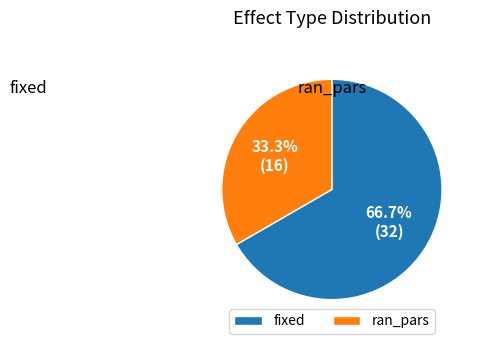

True or false: fixed accounts for 67% of the total.

True